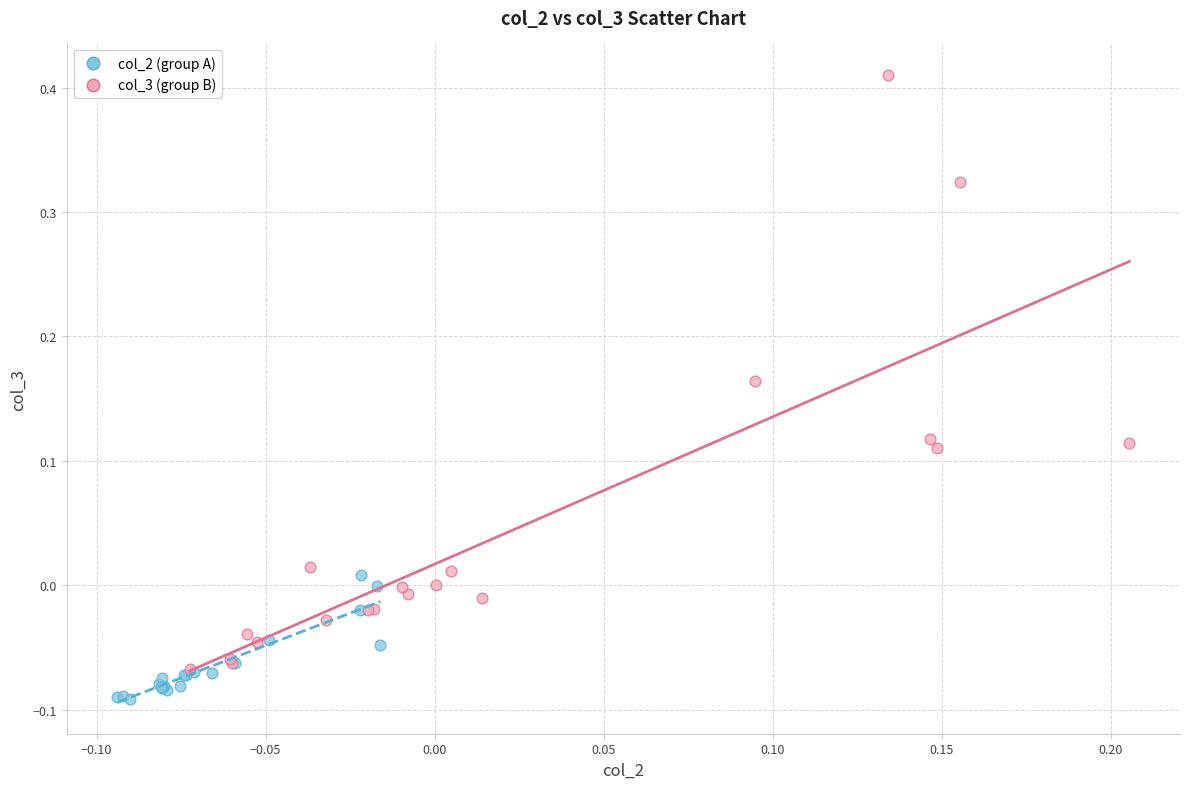

Which series has the largest Y range (max minus min)?

col_3 (group B)